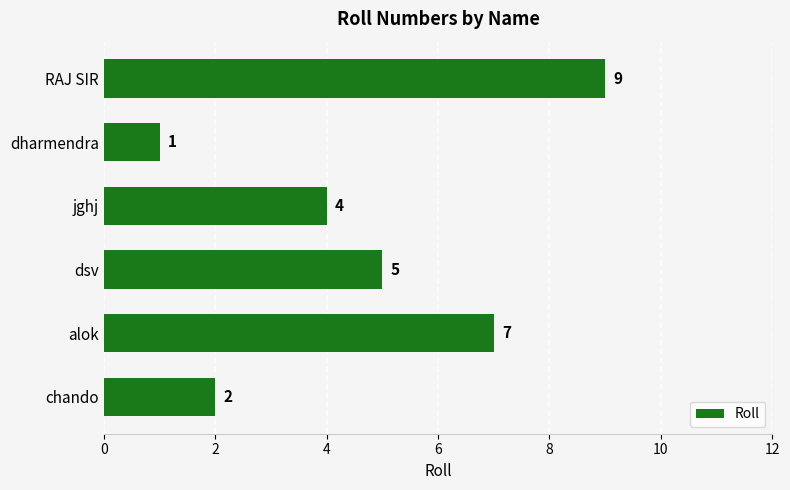

Between dsv and jghj, which is larger?

dsv